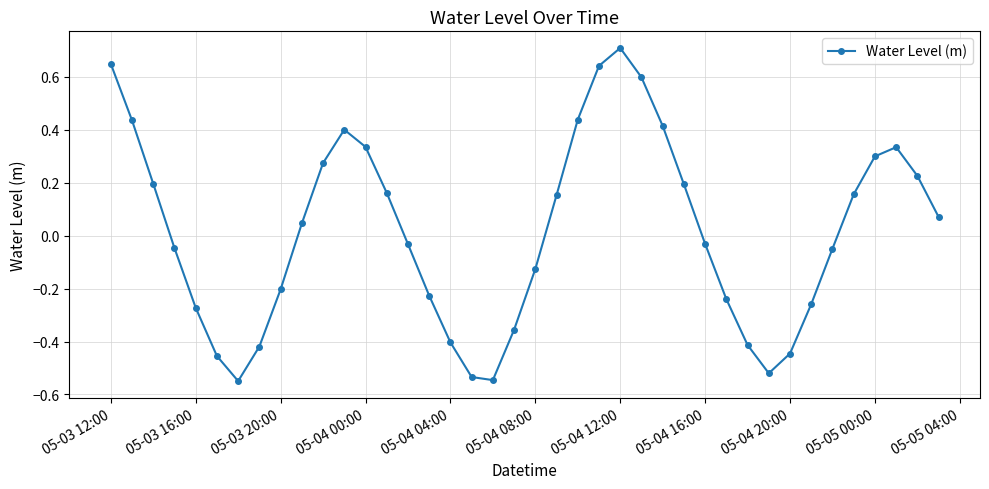

How many interior local peaks (higher than both neighbors) does the data have?

3